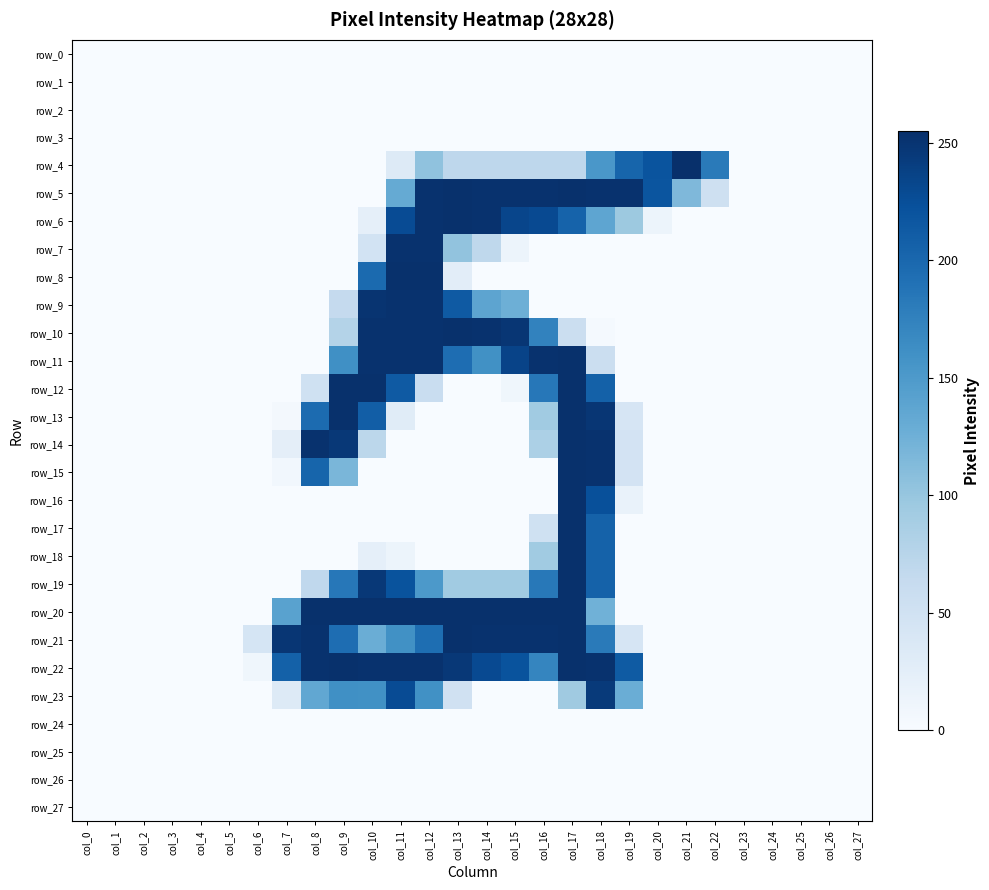

Rank the categories by row_12 value from lowest to highest.

col_0, col_1, col_2, col_3, col_4, col_5, col_6, col_7, col_13, col_14, col_19, col_20, col_21, col_22, col_23, col_24, col_25, col_26, col_27, col_15, col_8, col_12, col_16, col_18, col_11, col_9, col_10, col_17